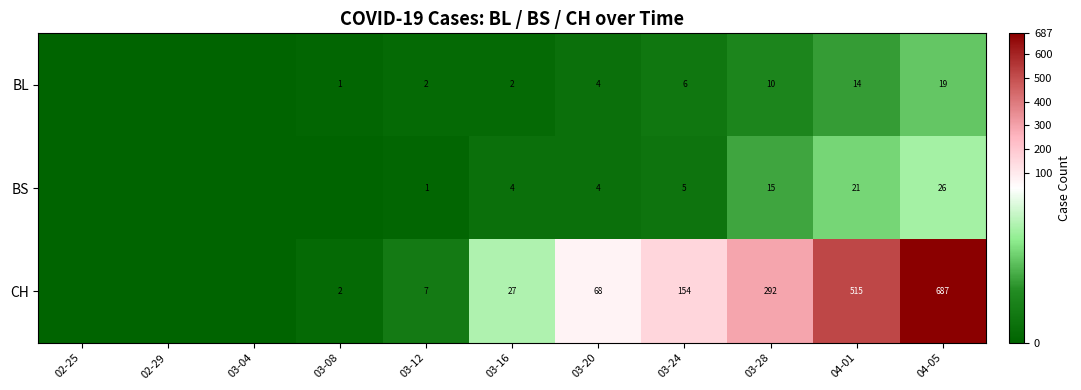

At 04-01, list the series in order from largest to smallest.

CH, BS, BL